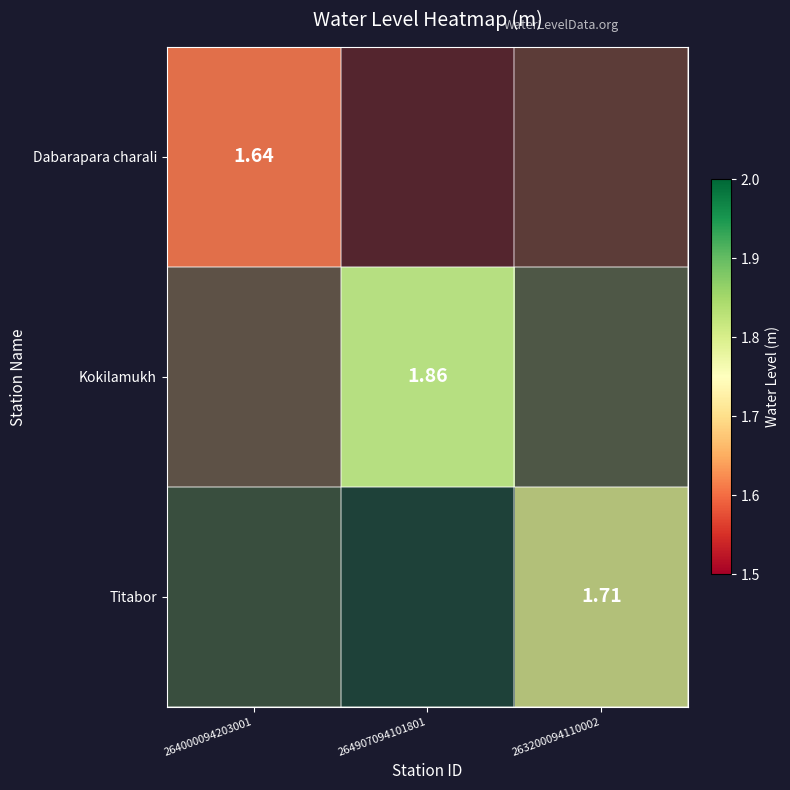

List the series in order of their overall mean, highest first.

Titabor, Kokilamukh, Dabarapara charali